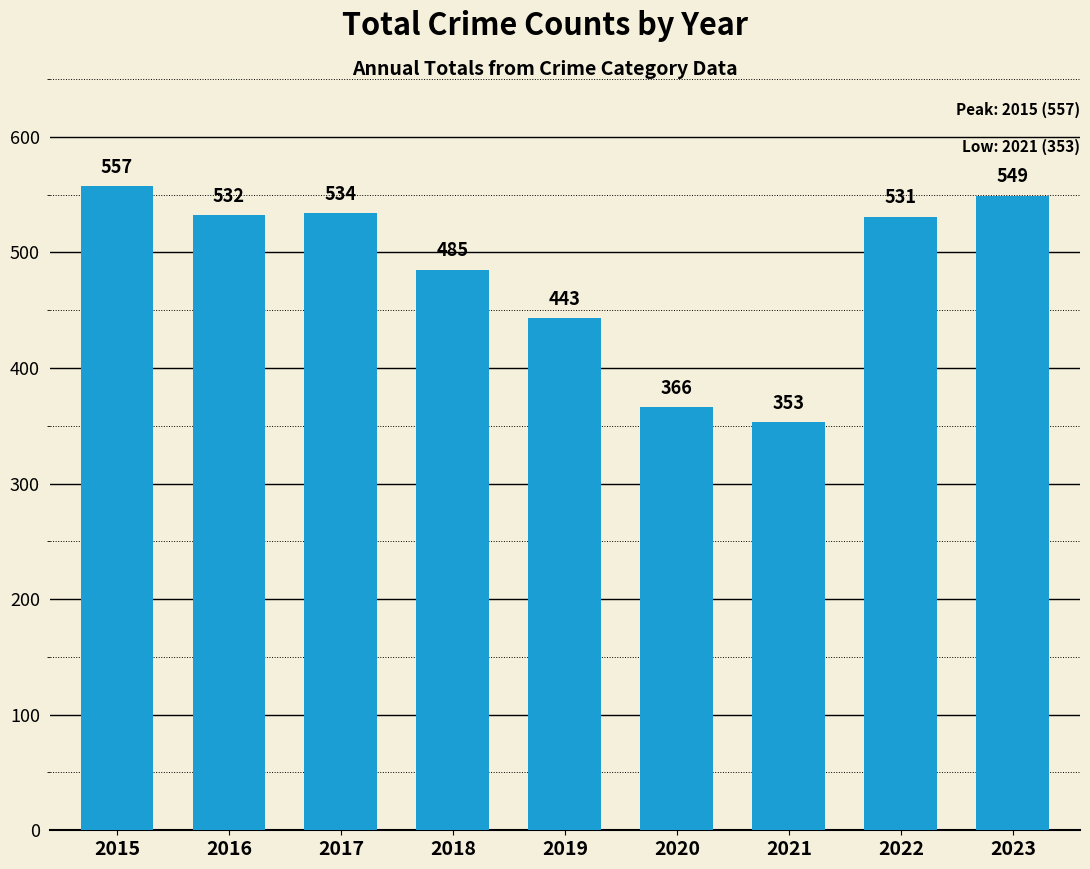

What is the smallest value displayed?

353